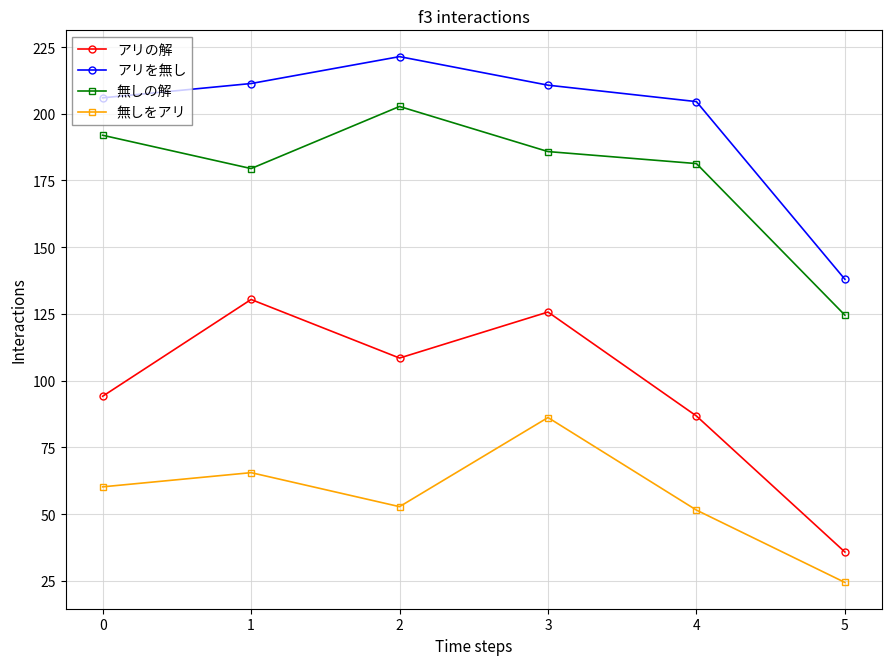

At how many categories does at least one series exceed 87?

6